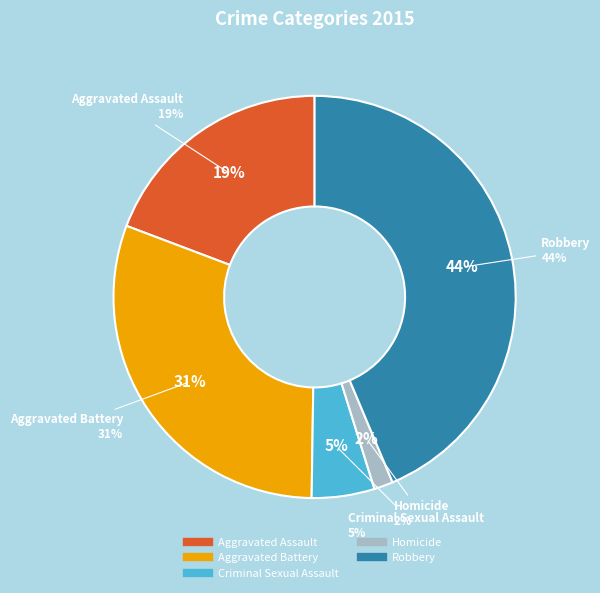

Which slice is the smallest?

Homicide